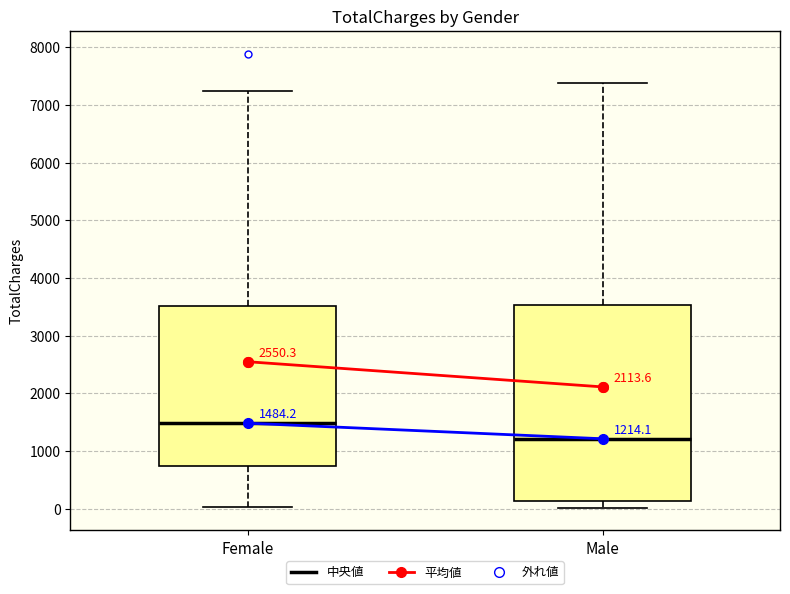

Which box's median line is the lowest?

Male